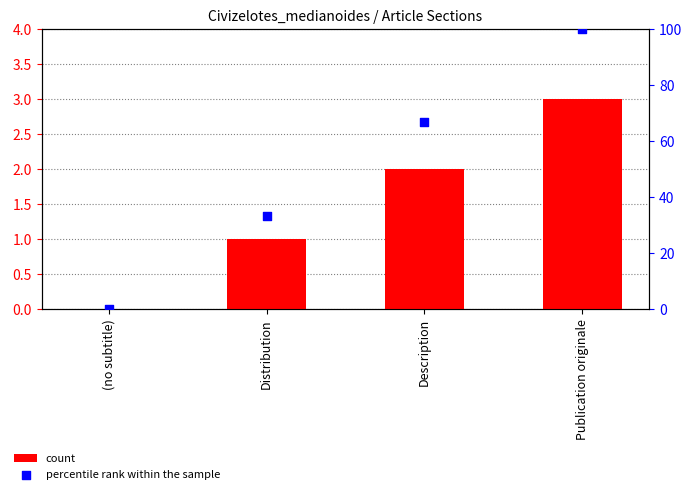

Which series contains the highest Y value?

percentile rank within the sample